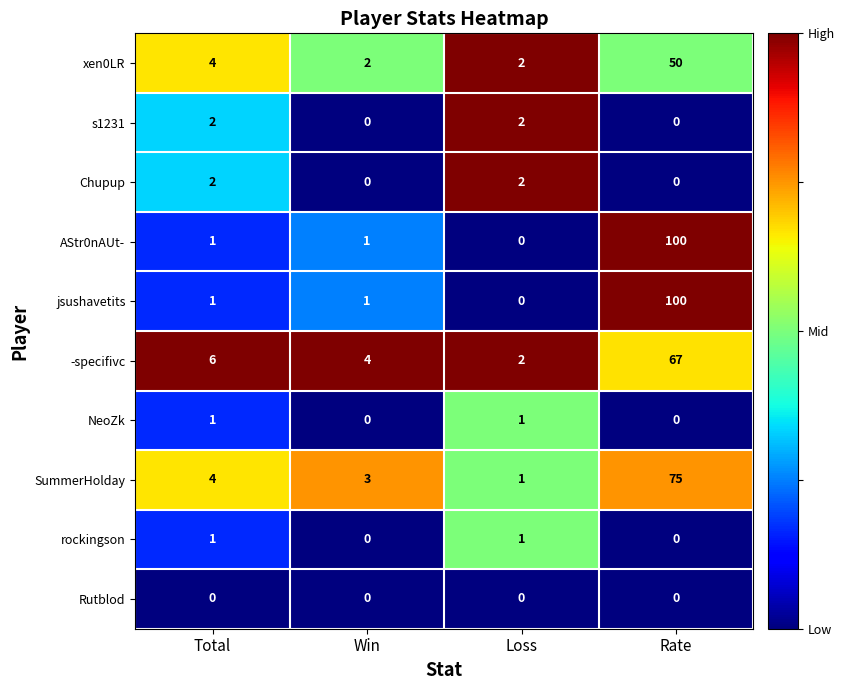

How many positive values does the jsushavetits series have?

3